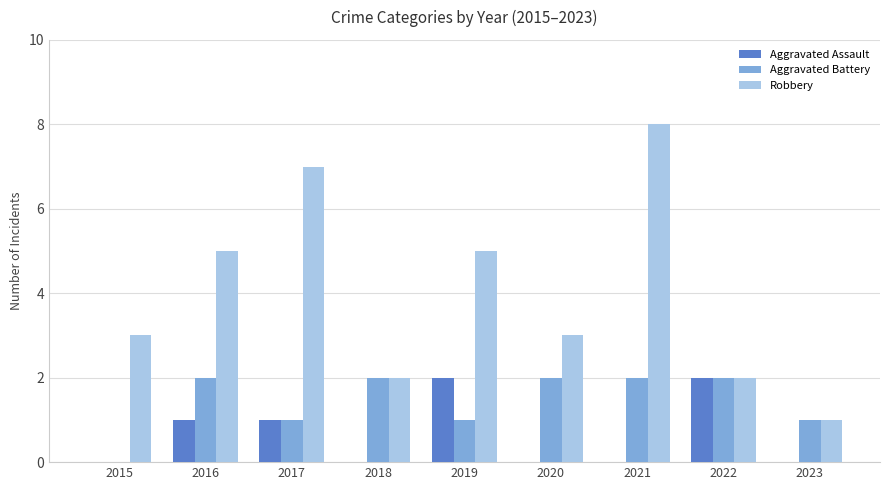

Reading left to right, what are all the values shown in this chart?

Aggravated Assault: 2015=0	2016=1	2017=1	2018=0	2019=2	2020=0	2021=0	2022=2	2023=0
Aggravated Battery: 2015=0	2016=2	2017=1	2018=2	2019=1	2020=2	2021=2	2022=2	2023=1
Robbery: 2015=3	2016=5	2017=7	2018=2	2019=5	2020=3	2021=8	2022=2	2023=1